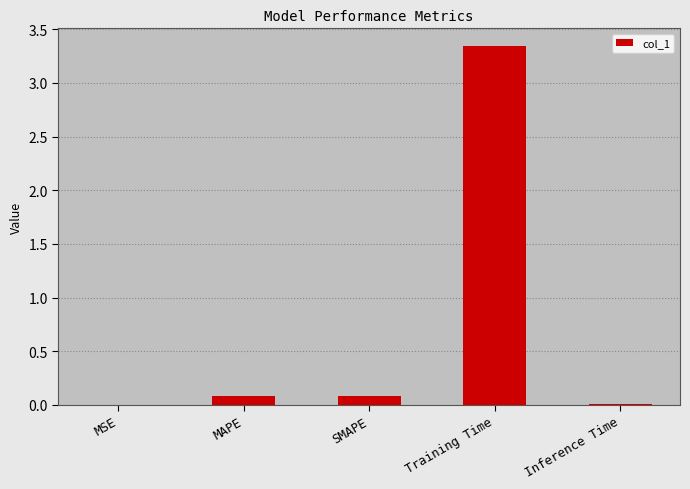

Which category has the highest value across all series?

Training Time